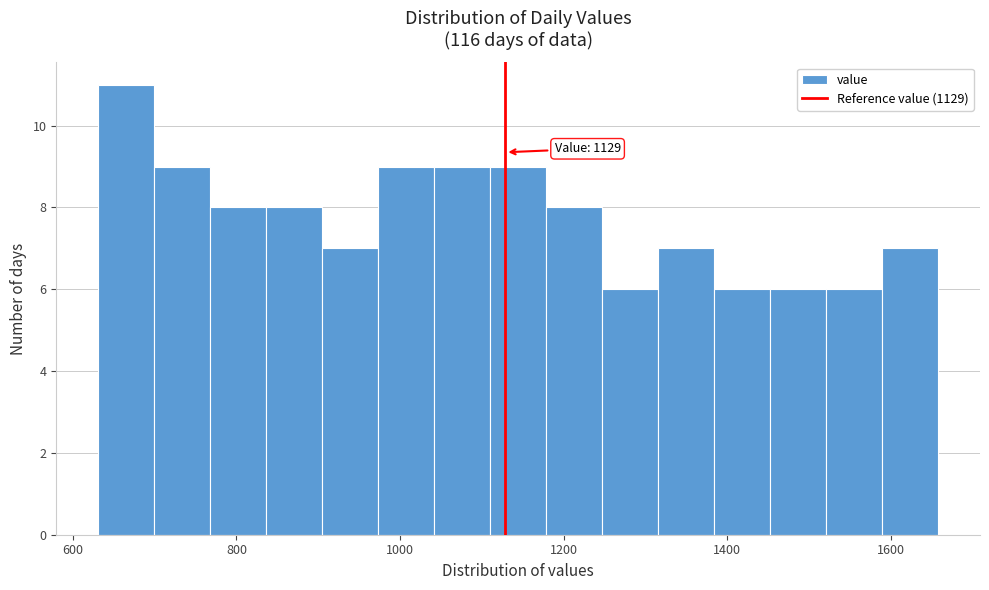

Around what value on the x-axis is the tallest bar? Give the approximate position of its centre, as read against the axis.

660